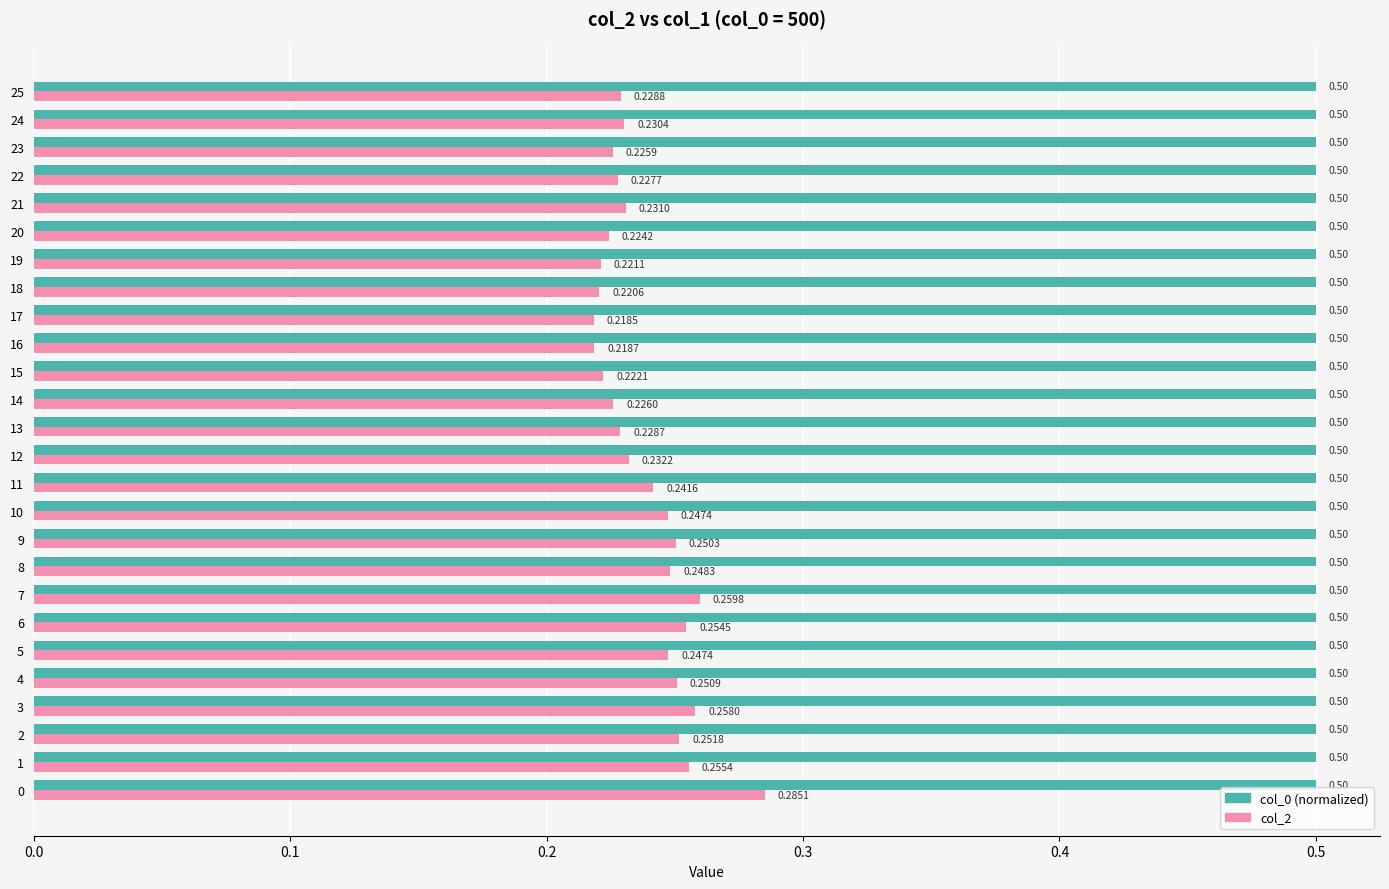

What is the sum of all col_0 (normalized) values?

13.0